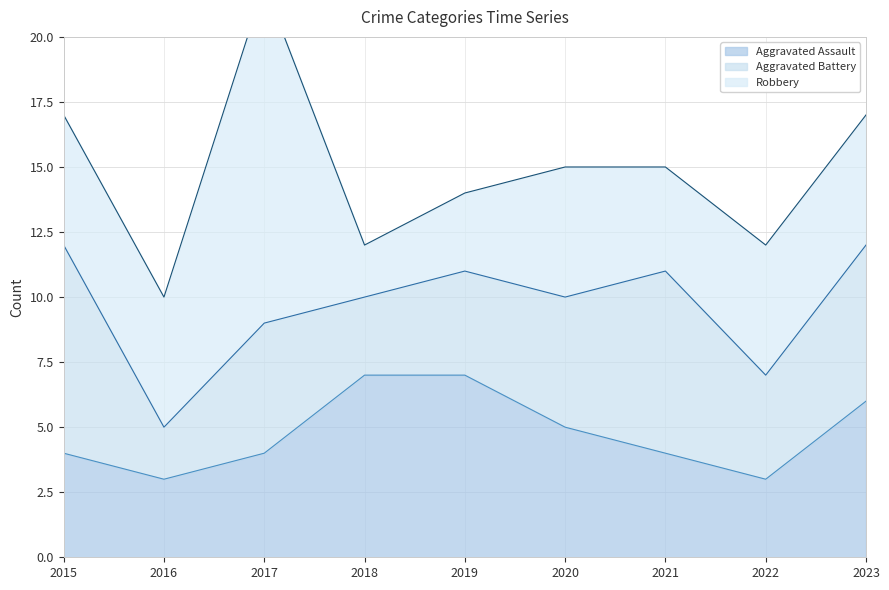

What is the minimum value for Aggravated Assault?

3